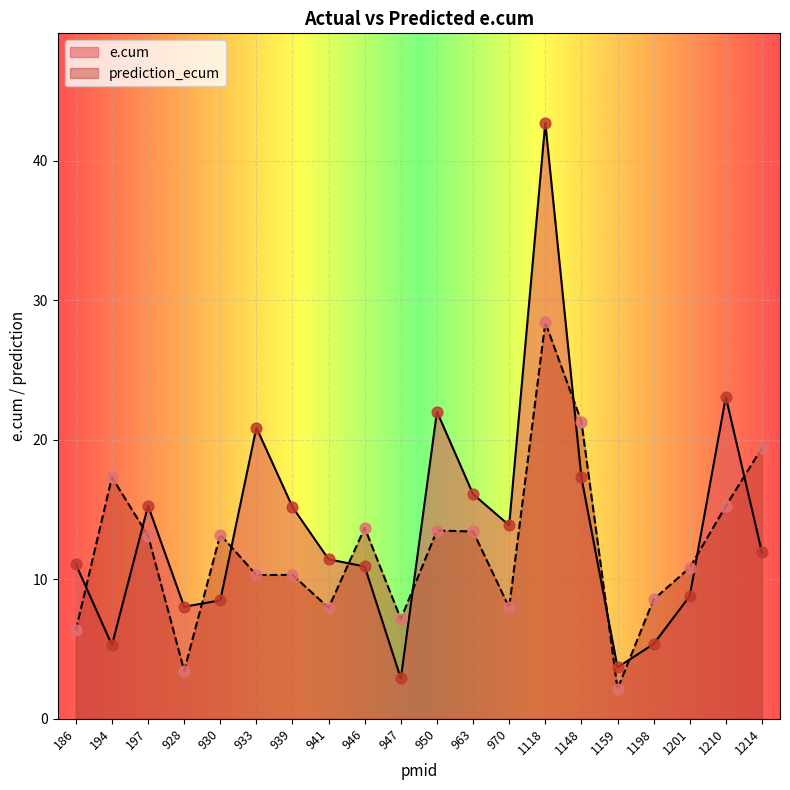

Which series has the largest total across all categories?

e.cum